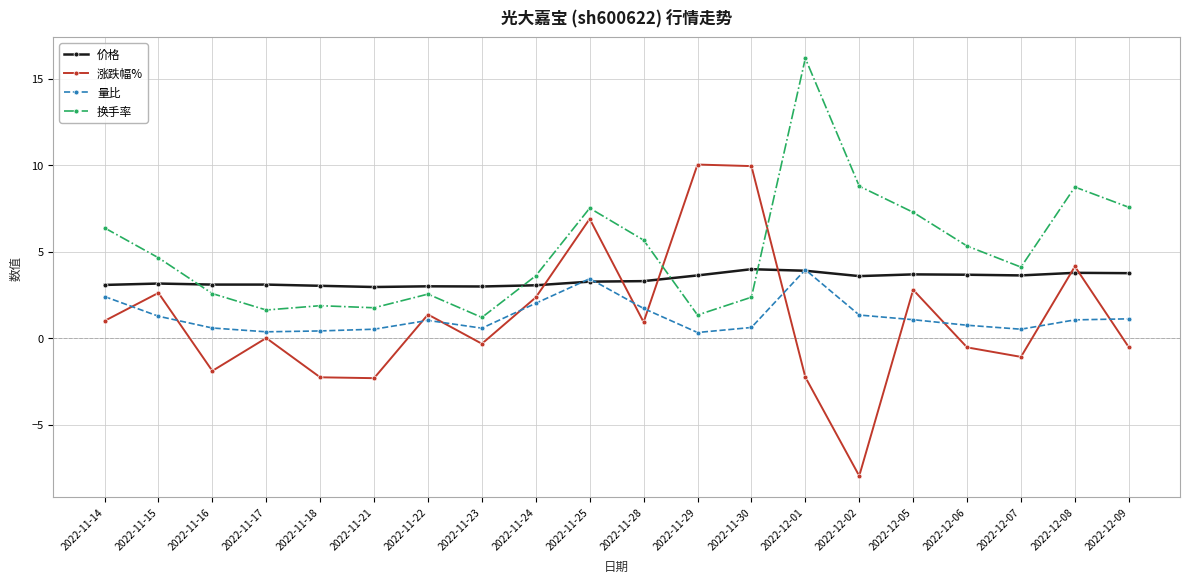

Where do 涨跌幅% and 价格 first cross each other?

2022-11-24 and 2022-11-25